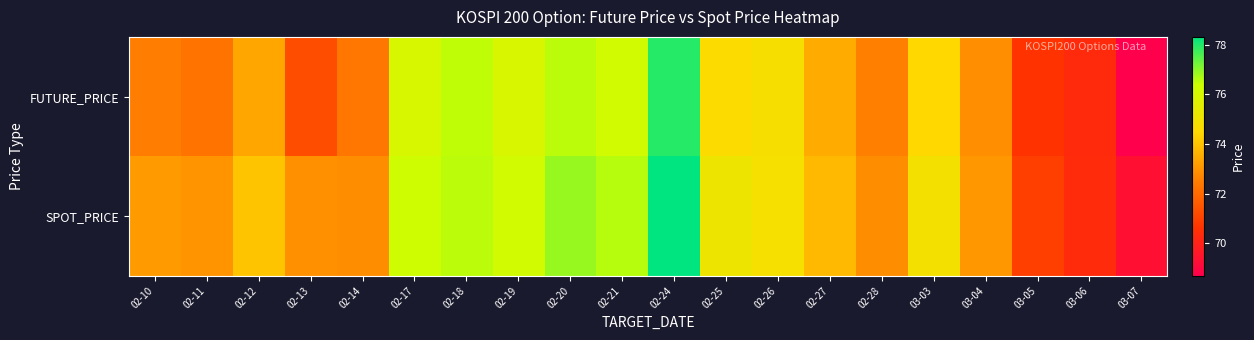

Reading left to right, list all the values displayed in this chart.

FUTURE_PRICE: 02-10=72.5	02-11=72.2	02-12=73.4	02-13=71.3	02-14=72.3	02-17=76.0	02-18=76.5	02-19=76.0	02-20=76.5	02-21=76.2	02-24=78.0	02-25=74.6	02-26=74.8	02-27=73.5	02-28=72.5	03-03=74.5	03-04=72.9	03-05=70.6	03-06=70.3	03-07=68.7
SPOT_PRICE: 02-10=73.2	02-11=73.0	02-12=74.0	02-13=72.9	02-14=72.9	02-17=76.3	02-18=76.5	02-19=76.2	02-20=76.9	02-21=76.6	02-24=78.3	02-25=75.1	02-26=74.8	02-27=73.8	02-28=72.8	03-03=74.9	03-04=73.1	03-05=71.0	03-06=70.4	03-07=69.3